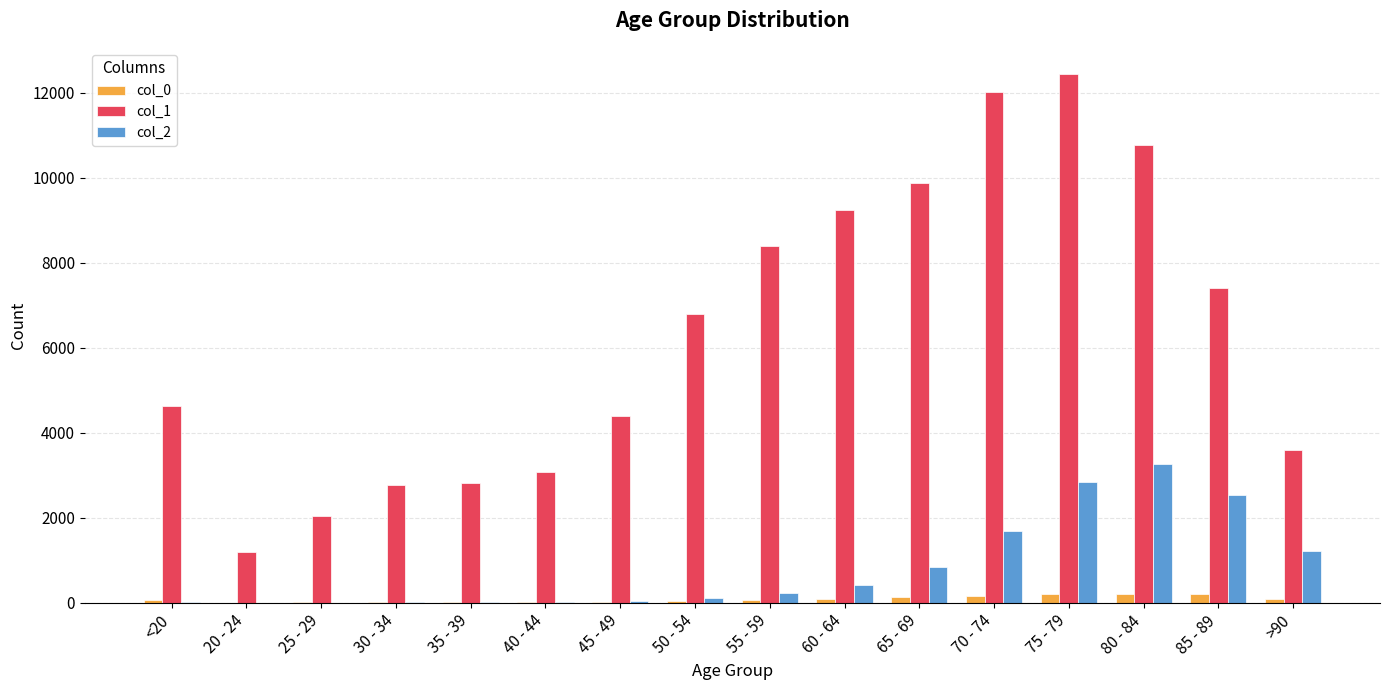

What is the maximum value shown in the chart?

12434